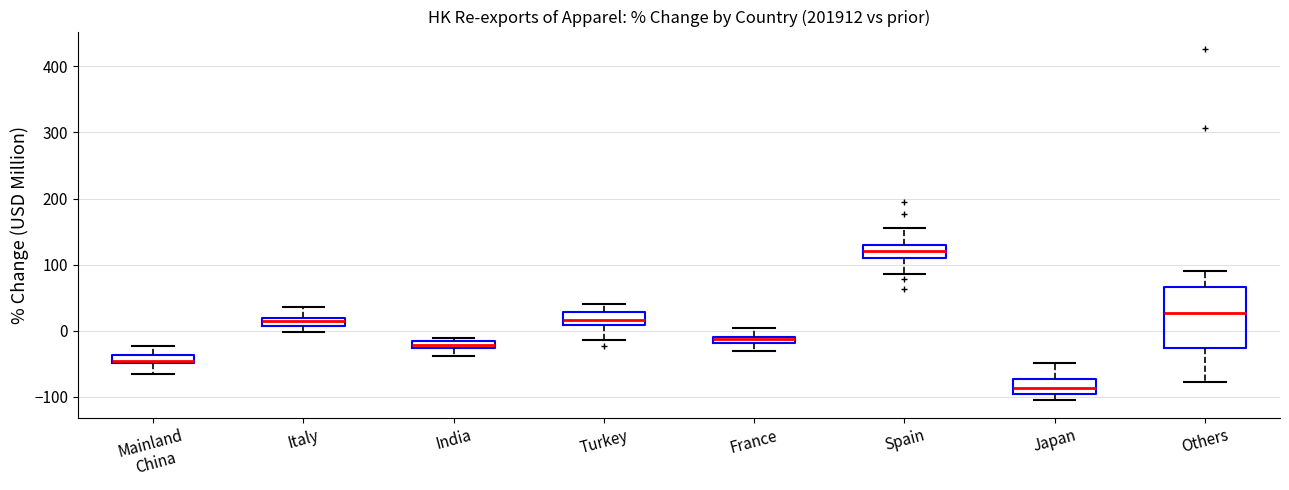

Which box's median line is the highest?

Spain